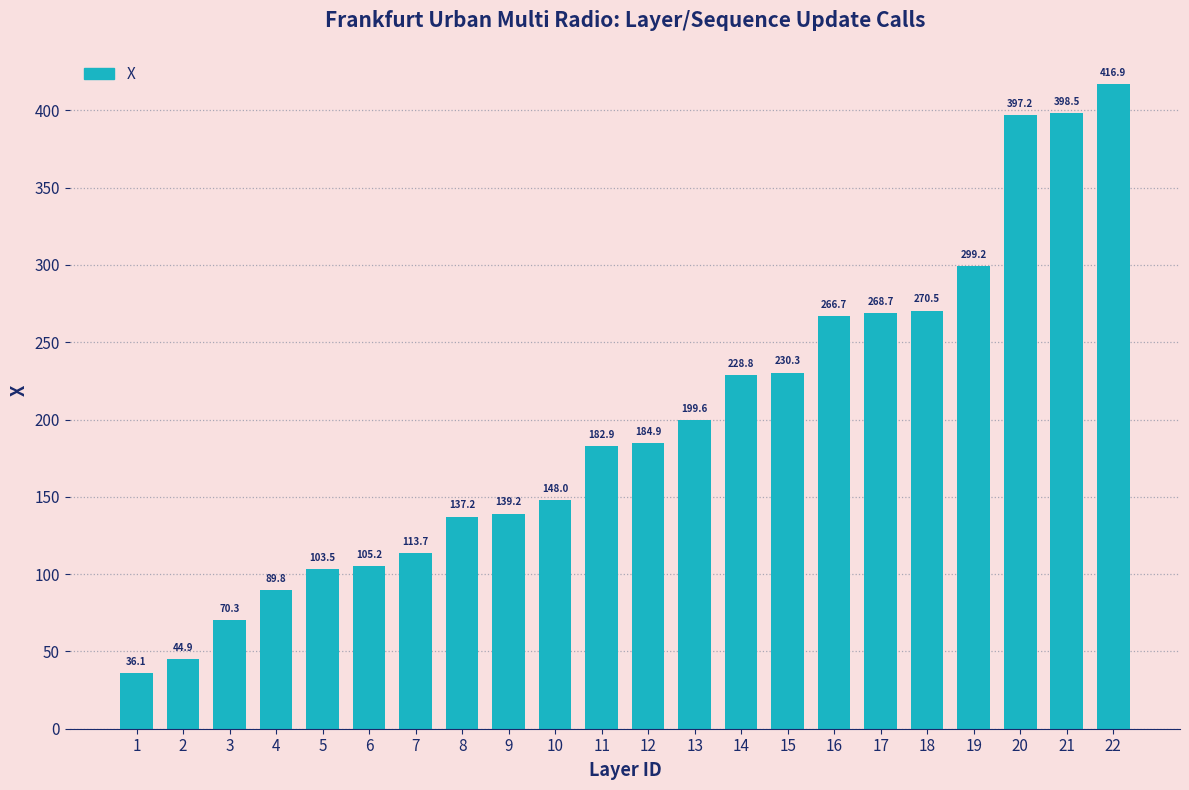

What is the value of the 9th bar from the left?

139.2